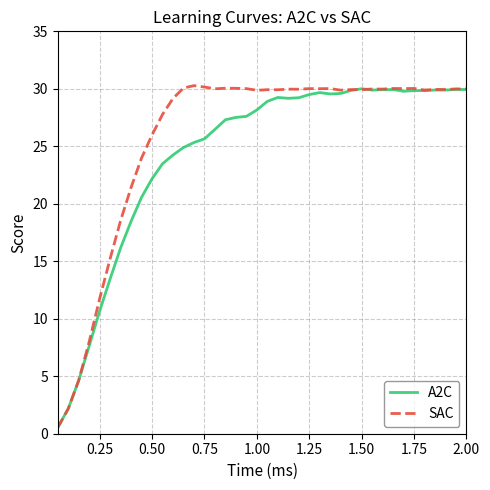

Rank the series by their average value, from lowest to highest.

A2C, SAC